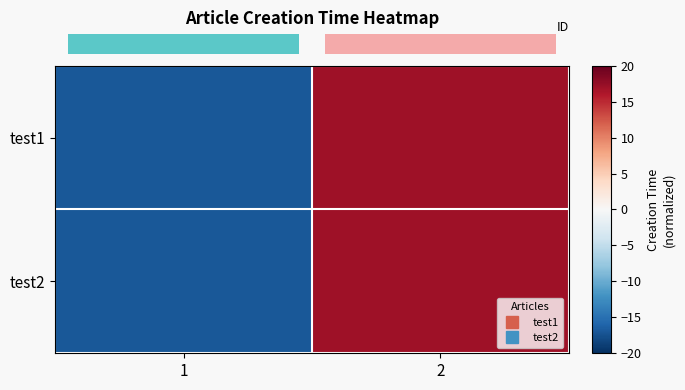

At which category does the chart reach its minimum across all series?

1